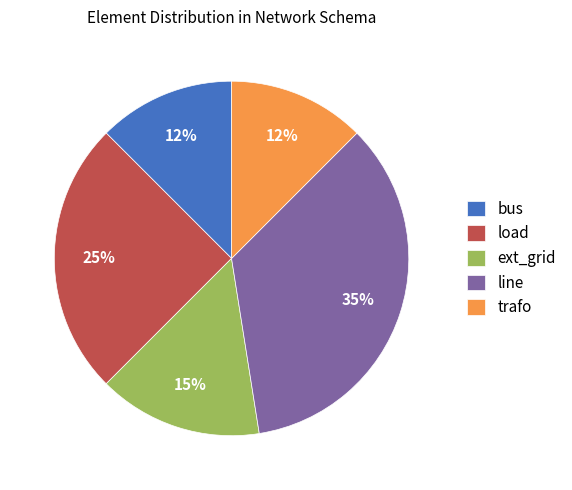

What is the largest slice in the pie chart?

line